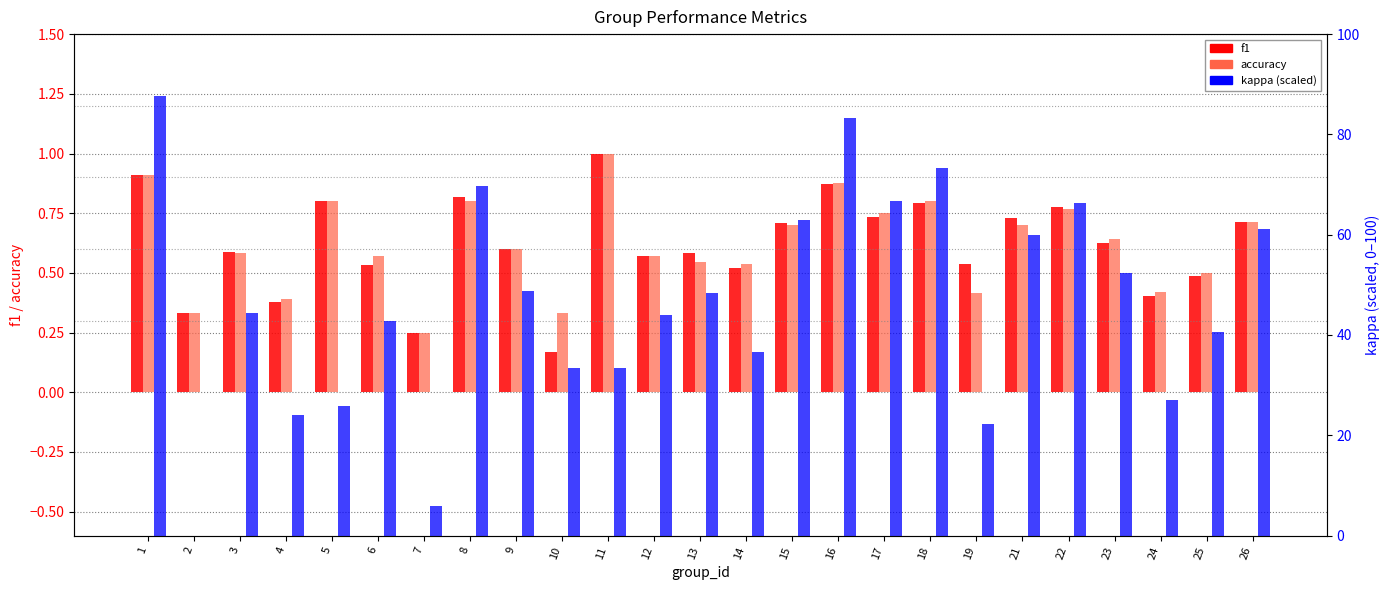

Reading left to right, extract all data points from this chart.

f1: 1=0.9	2=0.3	3=0.6	4=0.4	5=0.8	6=0.5	7=0.2	8=0.8	9=0.6	10=0.2	11=1.0	12=0.6	13=0.6	14=0.5	15=0.7	16=0.9	17=0.7	18=0.8	19=0.5	21=0.7	22=0.8	23=0.6	24=0.4	25=0.5	26=0.7
accuracy: 1=0.9	2=0.3	3=0.6	4=0.4	5=0.8	6=0.6	7=0.2	8=0.8	9=0.6	10=0.3	11=1.0	12=0.6	13=0.5	14=0.5	15=0.7	16=0.9	17=0.8	18=0.8	19=0.4	21=0.7	22=0.8	23=0.6	24=0.4	25=0.5	26=0.7
kappa (scaled): 1=87.6	2=0.0	3=44.4	4=24.1	5=25.9	6=42.9	7=5.9	8=69.7	9=48.7	10=33.3	11=33.3	12=44.0	13=48.4	14=36.6	15=63.0	16=83.3	17=66.7	18=73.3	19=22.2	21=60.0	22=66.2	23=52.4	24=27.1	25=40.6	26=61.1